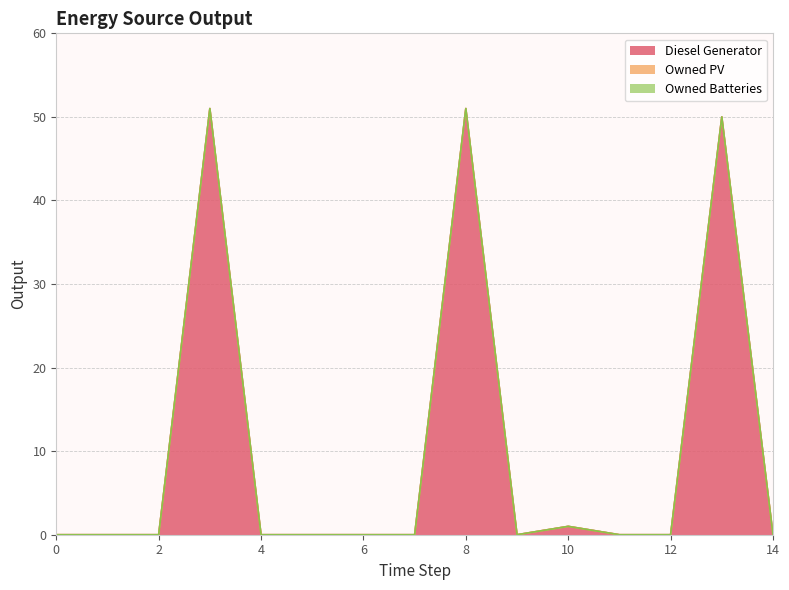

What are all the series names shown in the legend?

Diesel Generator, Owned PV, Owned Batteries